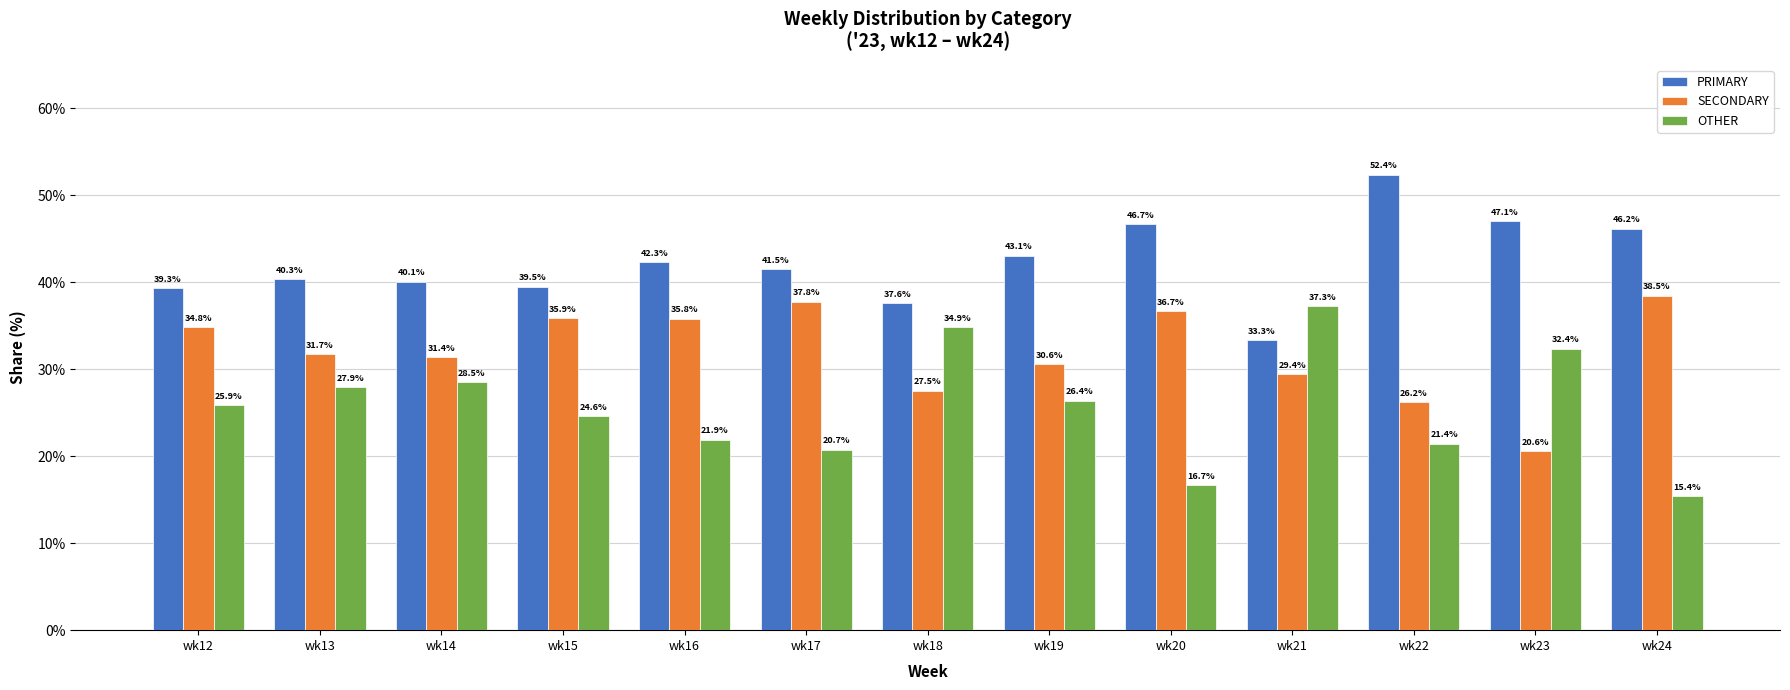

What is the total value across all series at wk24?

100.0